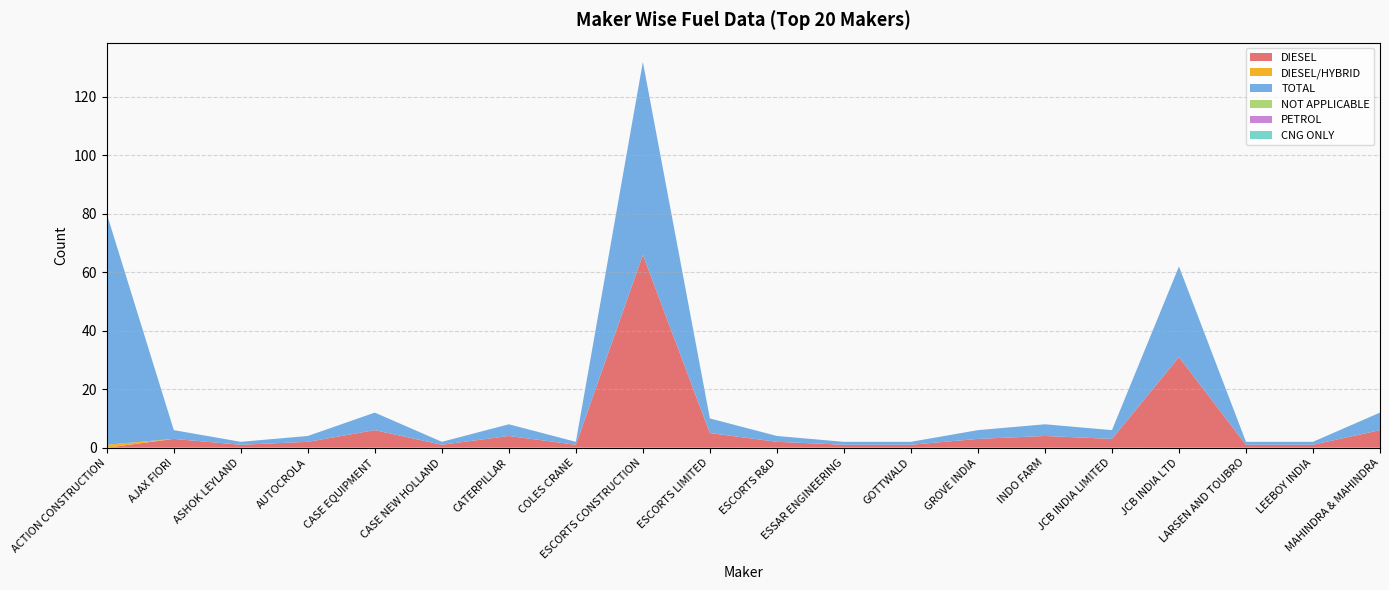

Reading right to left, transcribe all the data shown in this chart.

DIESEL: 6	1	1	31	3	4	3	1	1	2	5	66	1	4	1	6	2	1	3	0
DIESEL/HYBRID: 0	0	0	0	0	0	0	0	0	0	0	0	0	0	0	0	0	0	0	1
TOTAL: 6	1	1	31	3	4	3	1	1	2	5	66	1	4	1	6	2	1	3	79
NOT APPLICABLE: 0	0	0	0	0	0	0	0	0	0	0	0	0	0	0	0	0	0	0	0
PETROL: 0	0	0	0	0	0	0	0	0	0	0	0	0	0	0	0	0	0	0	0
CNG ONLY: 0	0	0	0	0	0	0	0	0	0	0	0	0	0	0	0	0	0	0	0